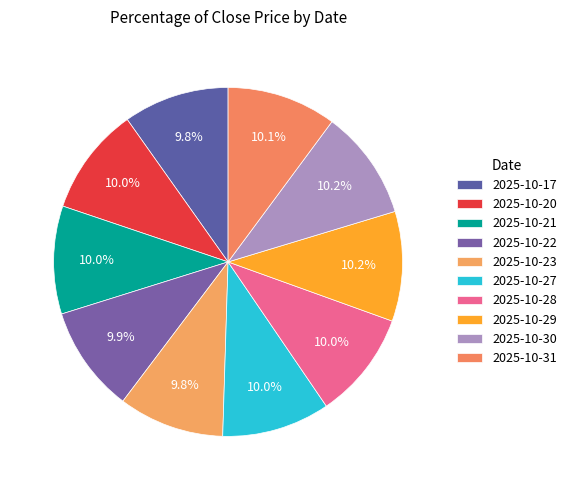

Count the number of slices in the pie.

10